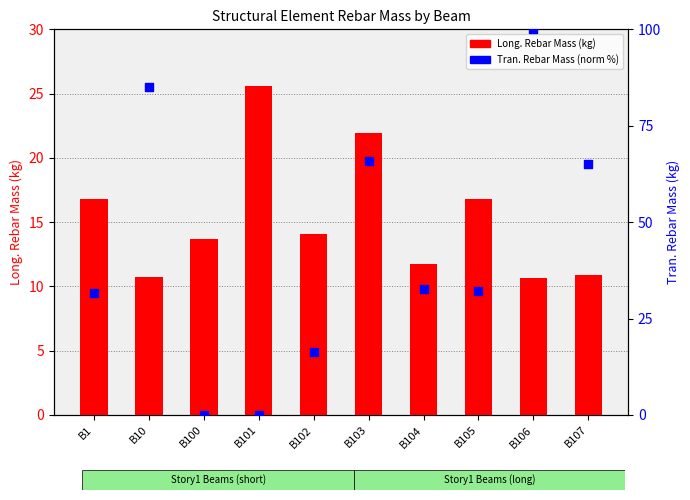

Which series reaches the maximum Y coordinate?

Tran. Rebar Mass (norm %)